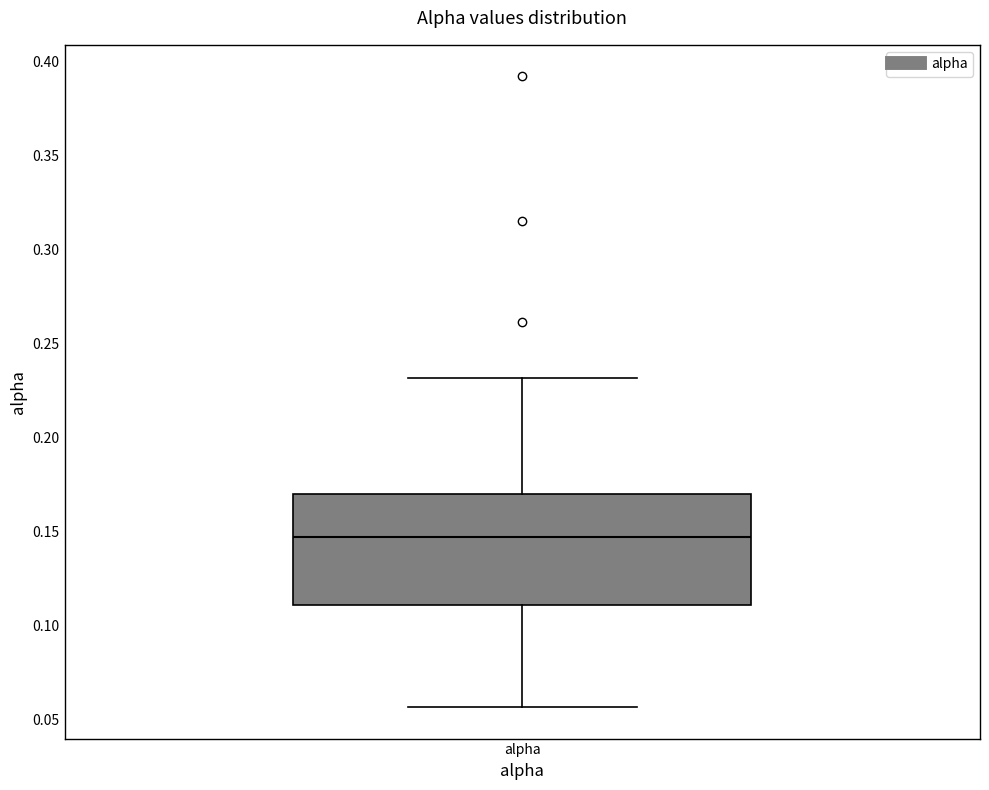

Read this box plot against the y-axis: the position of the median line, the range covered by the box, and the ends of both whiskers. The values are not printed on the chart, so give them approximately, as read against the axis.

median 0.145, box 0.110 to 0.170, whiskers 0.055 to 0.230